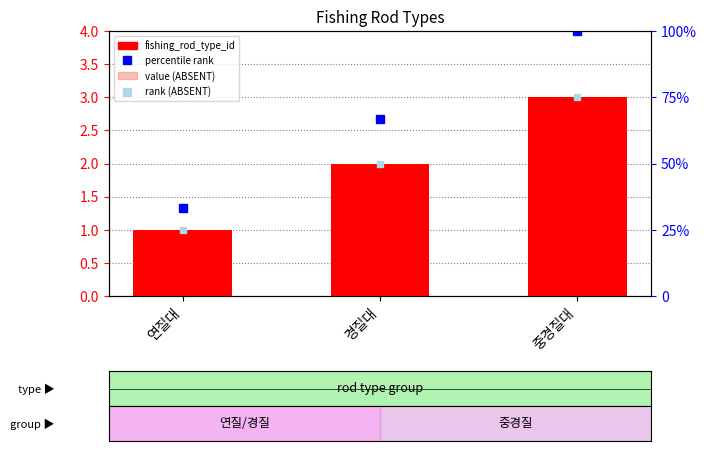

Rank the categories by value from highest to lowest.

중경질대, 경질대, 연질대